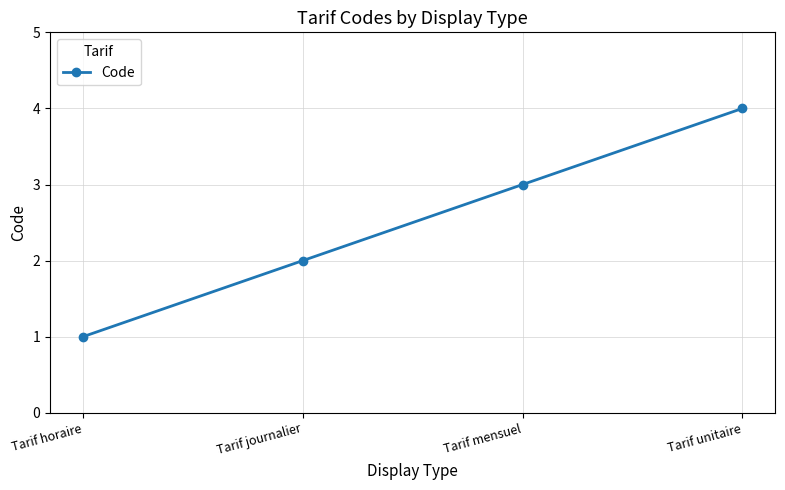

Is it true that the value at Tarif horaire is 1?

True